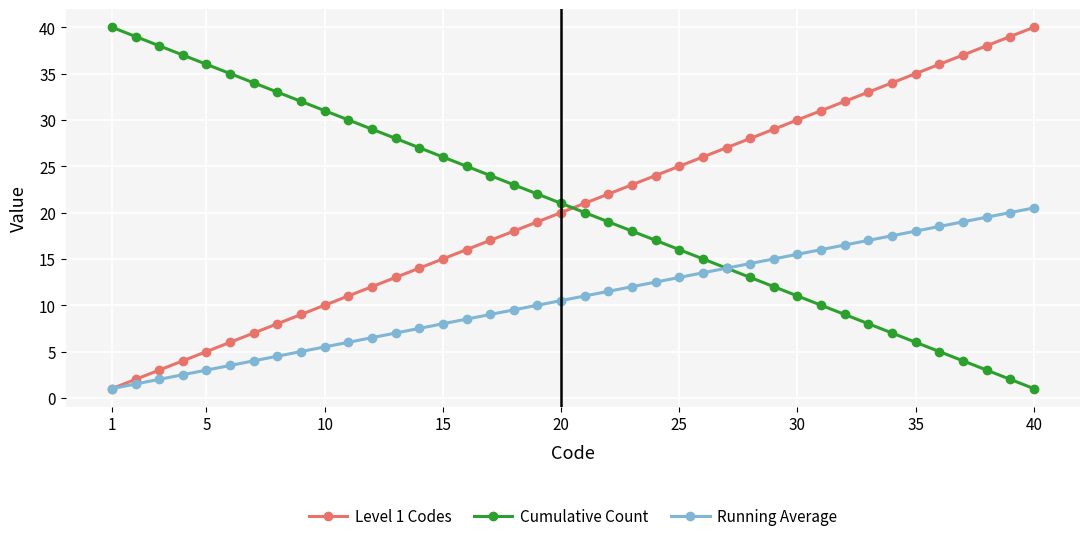

What is the value of the Level 1 Codes point at the 39th from the left?

39.0